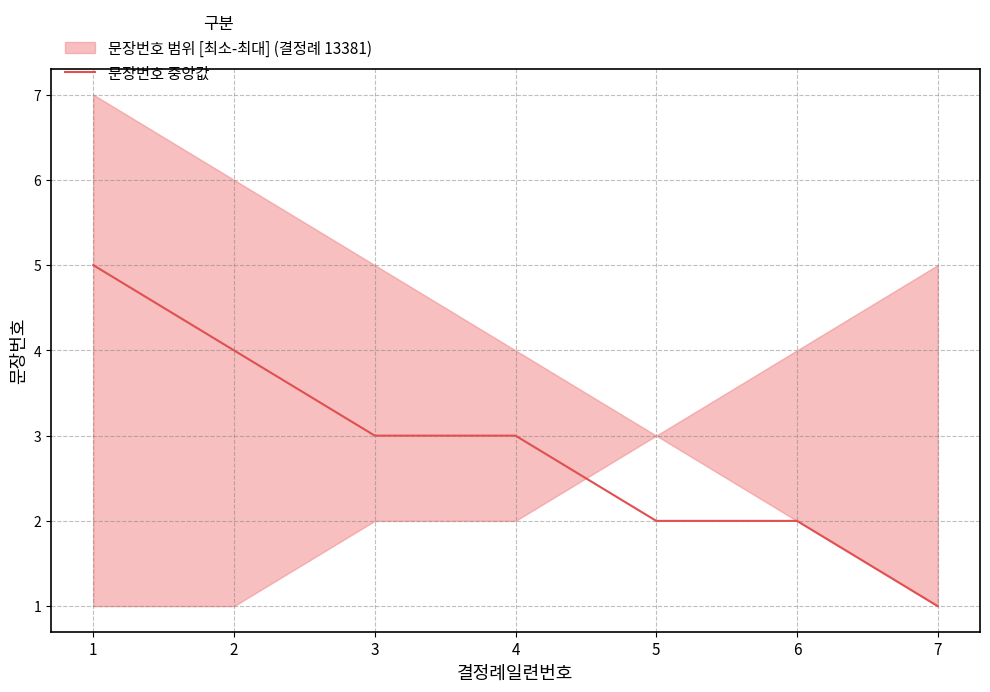

Reading right to left, transcribe all the data shown in this chart.

1	2	2	3	3	4	5